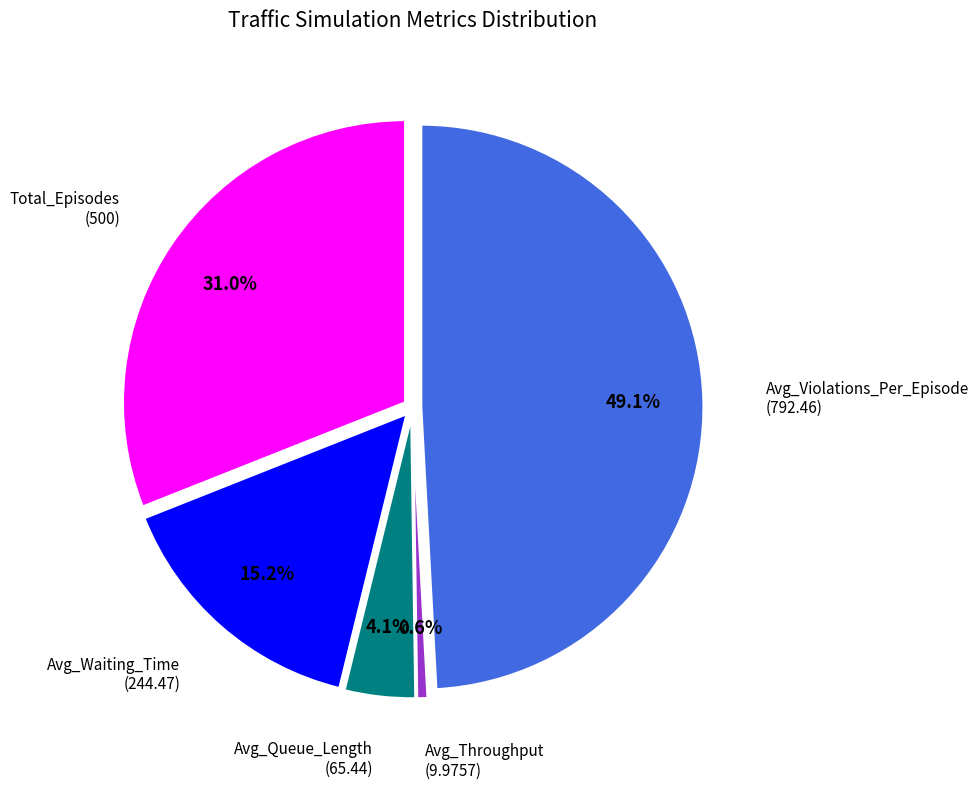

How many segments does this pie chart have?

5